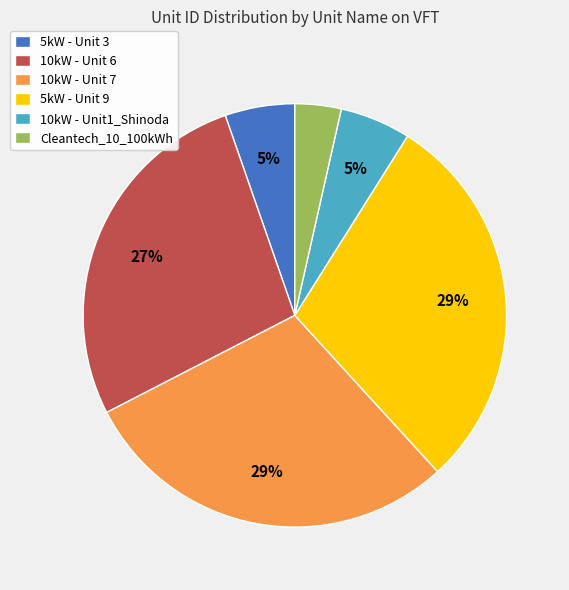

How many slices are in this pie chart?

6